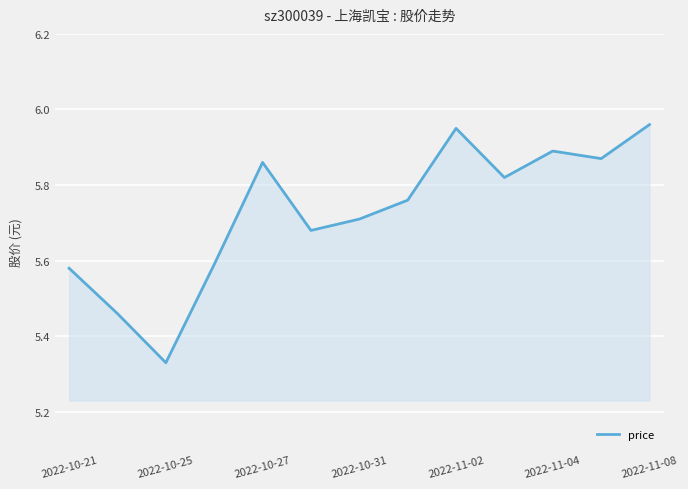

What is the difference between the maximum and minimum values?

0.6